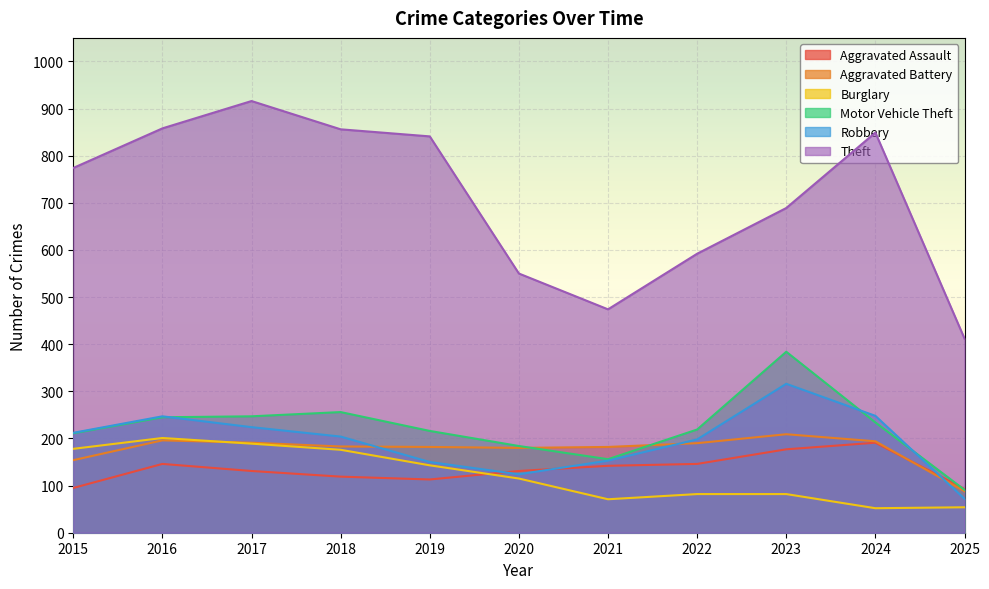

Reading left to right, transcribe all the data shown in this chart.

Aggravated Assault: 95	146	131	119	113	131	142	146	177	191	93
Aggravated Battery: 154	196	191	183	182	180	182	190	209	194	88
Burglary: 178	201	189	176	143	115	71	82	82	52	54
Motor Vehicle Theft: 211	245	247	256	216	184	156	219	384	234	91
Robbery: 212	247	224	204	150	124	153	198	316	248	72
Theft: 774	858	916	856	841	550	474	592	689	849	412